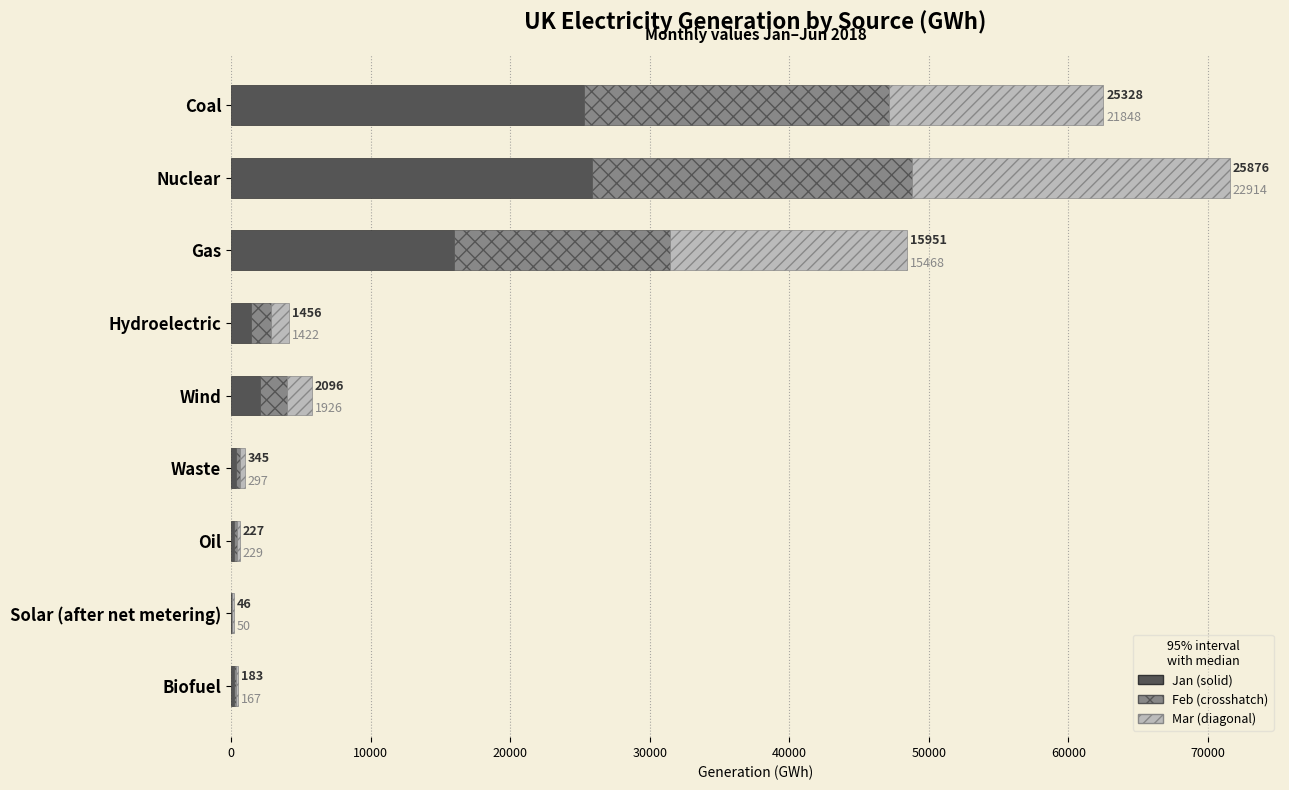

At which category is the sum across all series the highest?

Nuclear